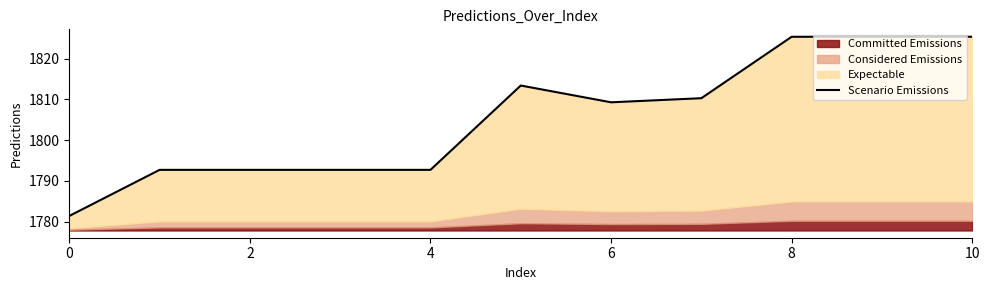

Reading left to right, transcribe all the data shown in this chart.

1781.4	1792.7	1792.7	1792.7	1792.7	1813.4	1809.3	1810.3	1825.4	1825.4	1825.4